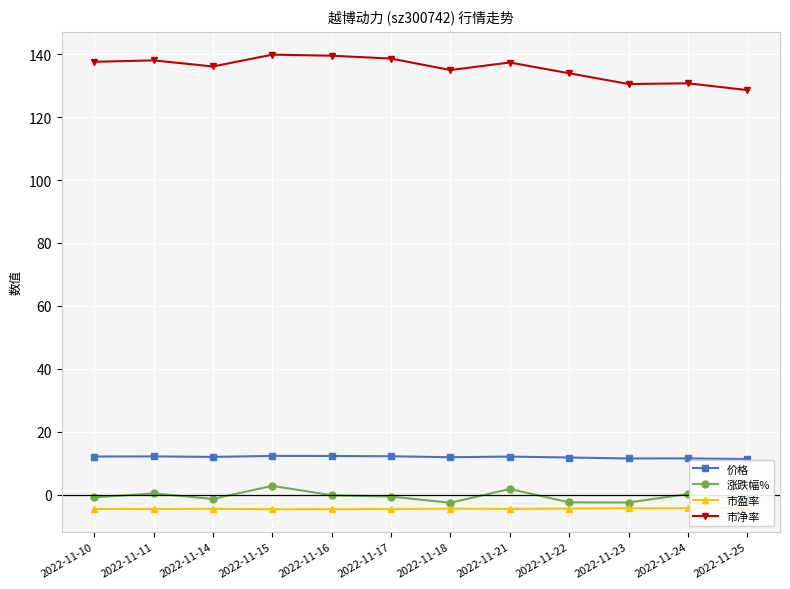

True or false: 价格 has a value of 11.9 at 2022-11-14.

True